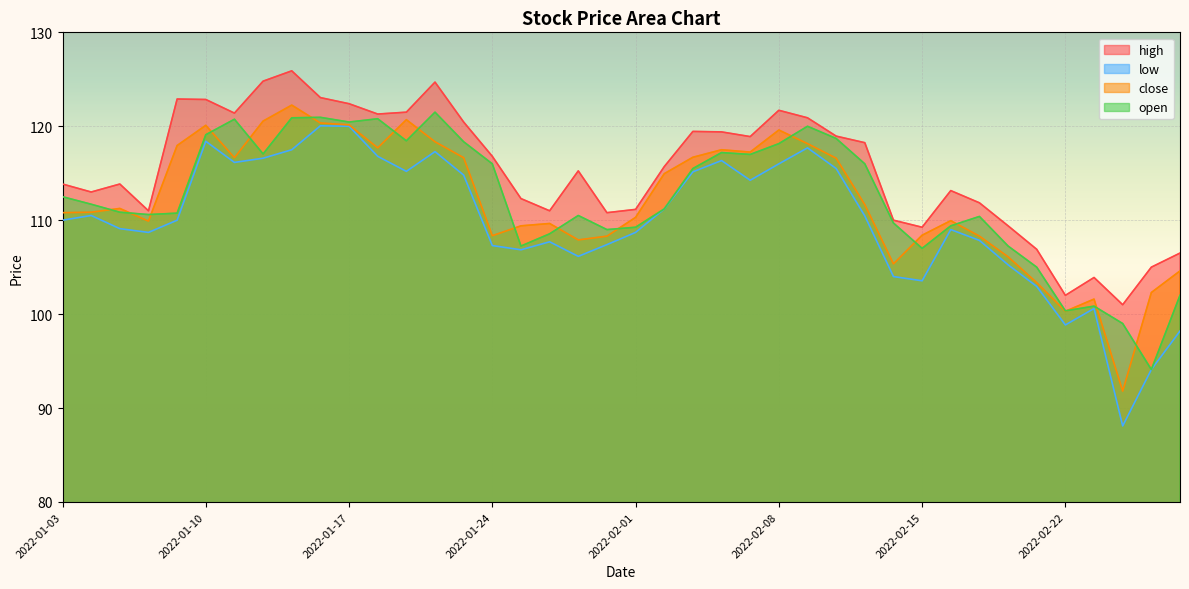

True or false: high and open cross at least once.

False